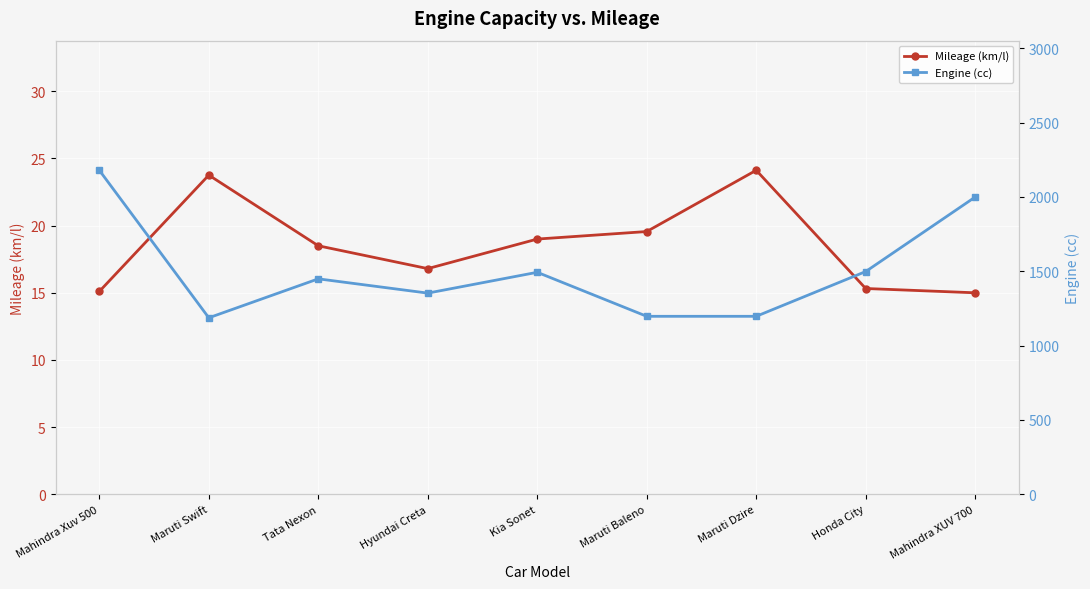

Between Maruti Dzire and Maruti Swift, which is larger?

Maruti Dzire